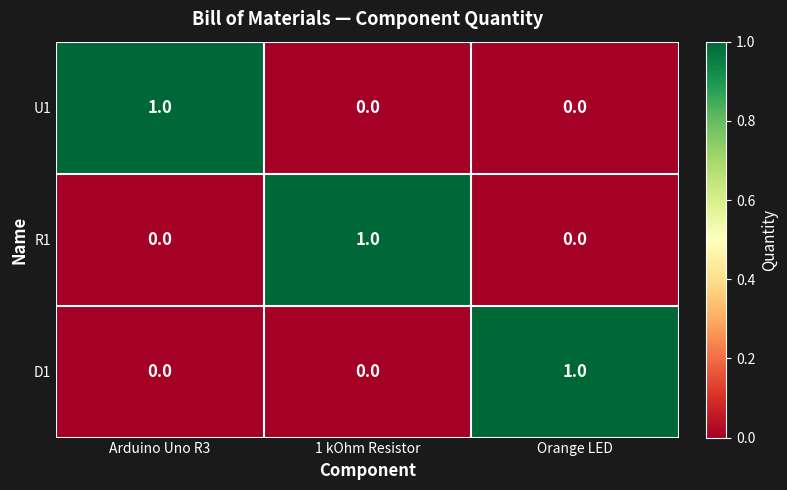

How many U1 values are between 0 and 1?

3